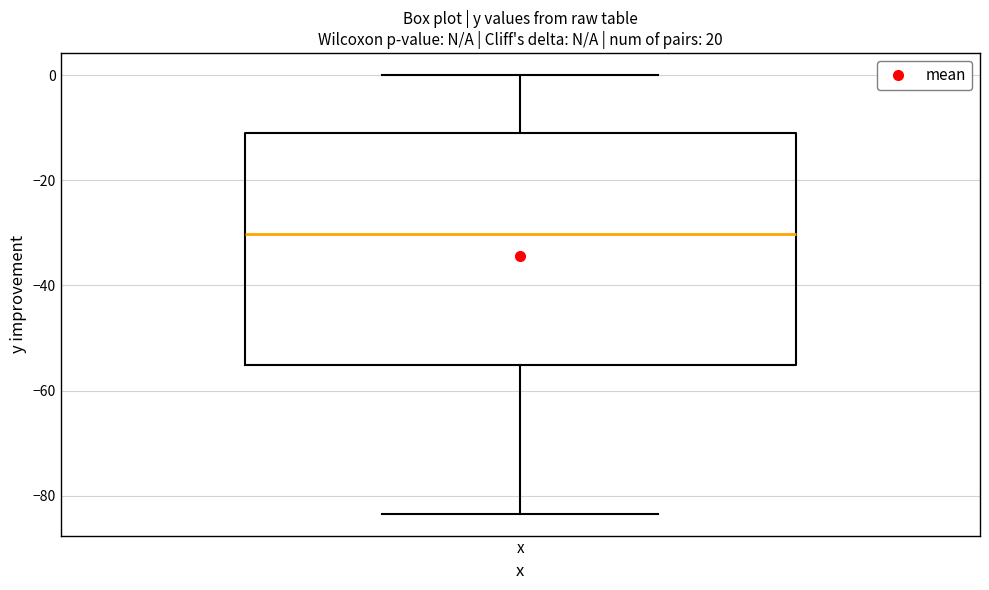

Where is the lower edge of the box for x on the y-axis? The values are not printed on the chart, so give them approximately, as read against the axis.

-56